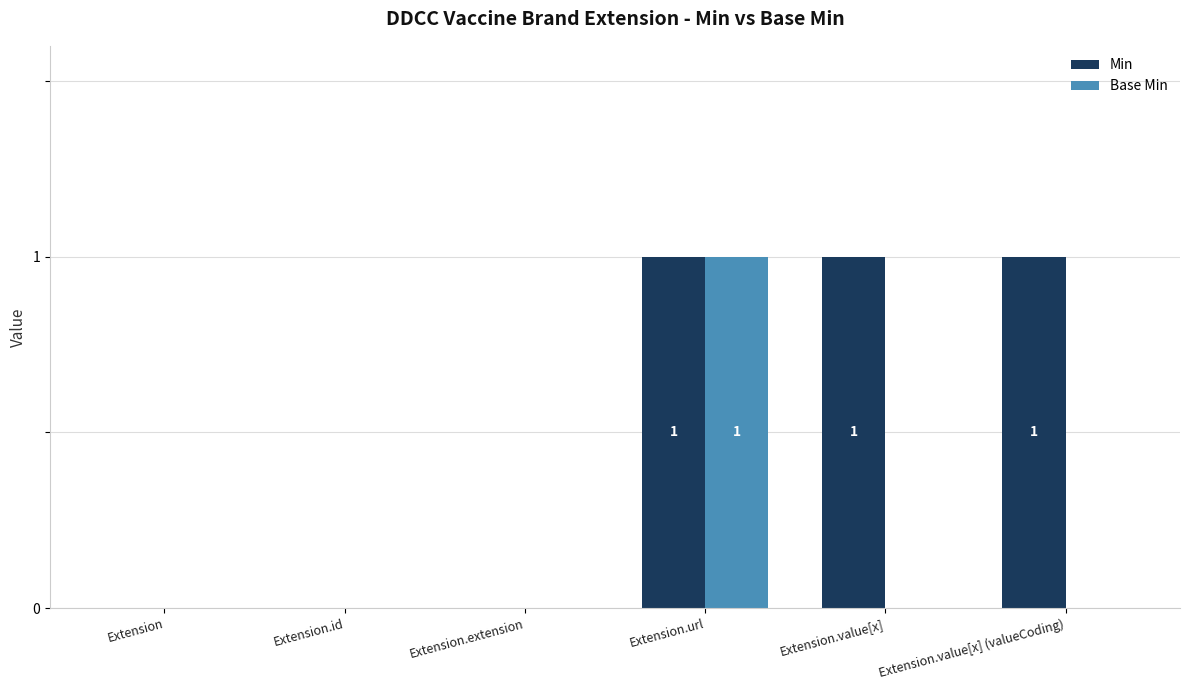

What is the greatest value displayed?

1